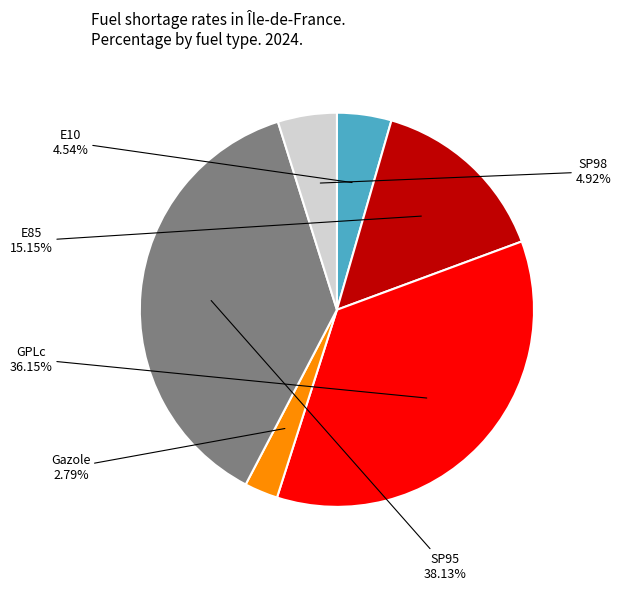

Do E10 and GPLc together represent more than half of the pie?

No